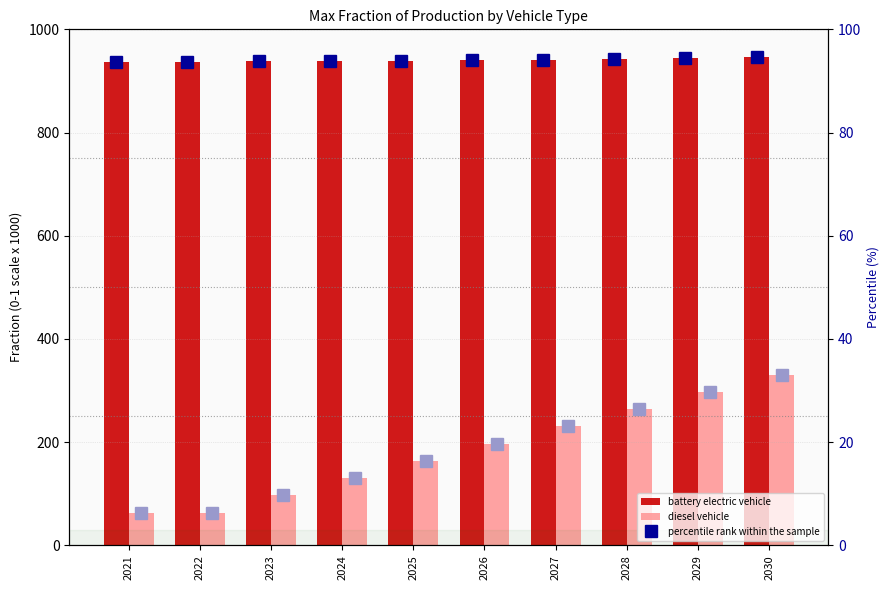

Between 2026 and 2028, which series saw the biggest shift?

diesel vehicle